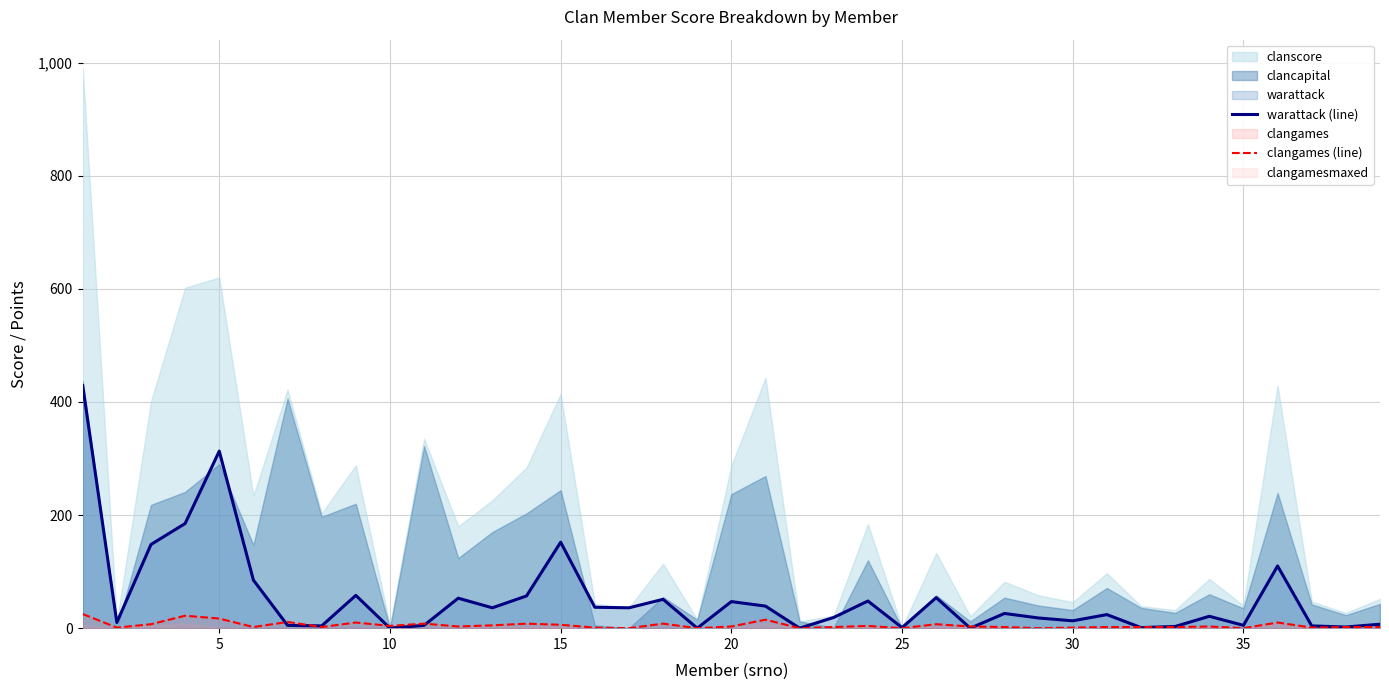

What is the highest value of the warattack (line) series?

429